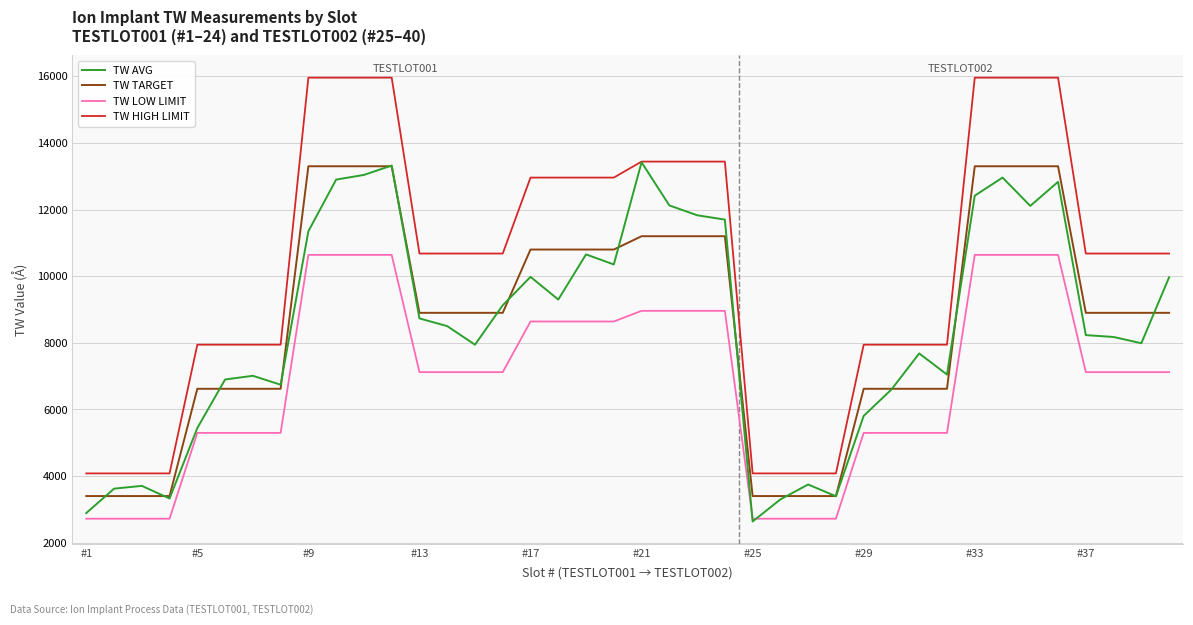

True or false: TW TARGET and TW LOW LIMIT cross at least once.

False